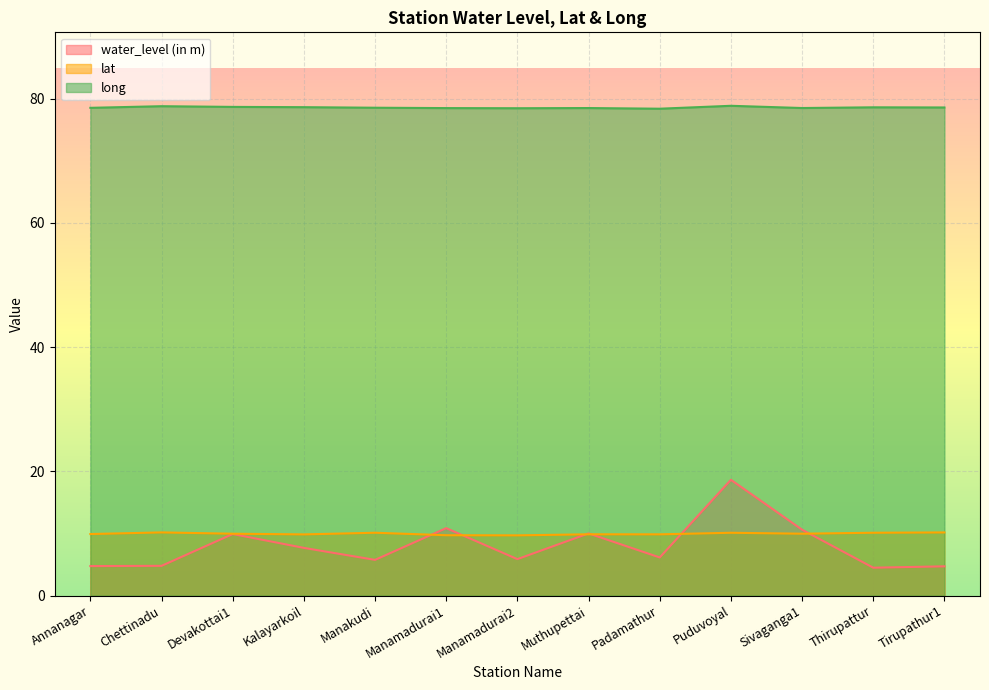

What is the label of the 8th point from the left?

Muthupettai